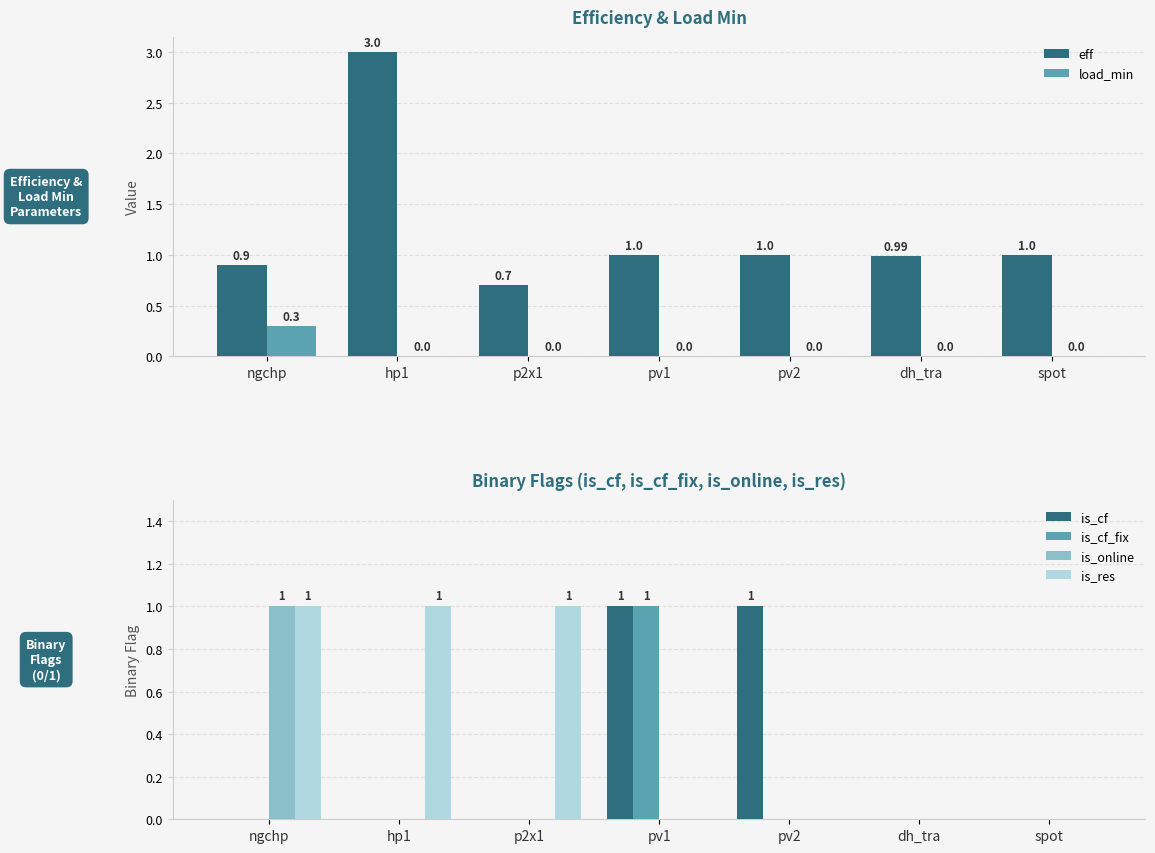

Which label corresponds to the largest value in the chart?

hp1